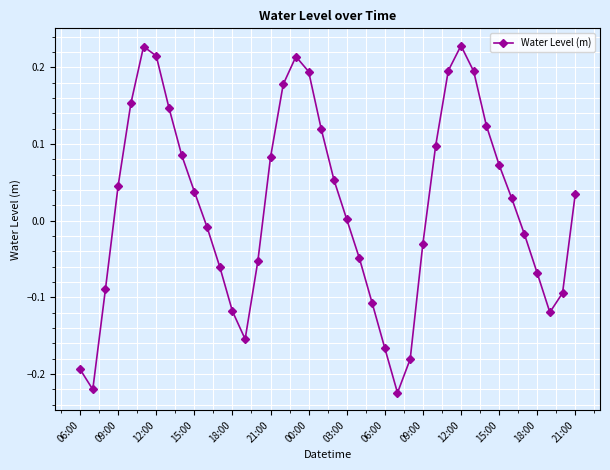

What is the difference between the maximum and minimum values?

0.5